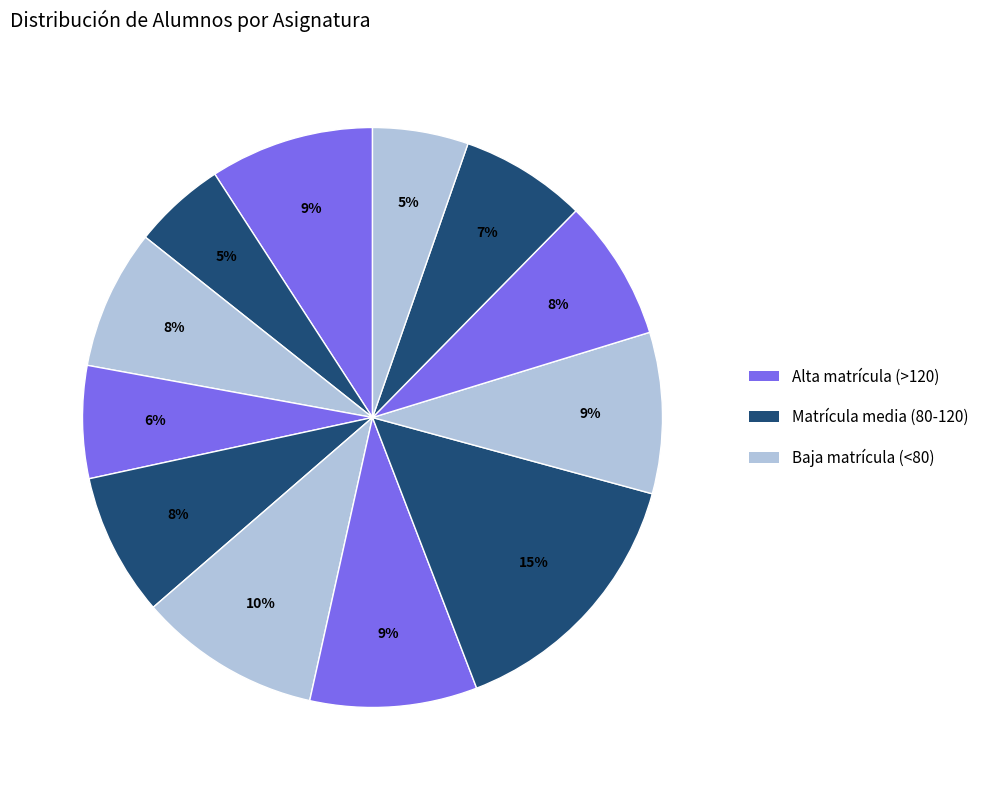

How many slices are in this pie chart?

12